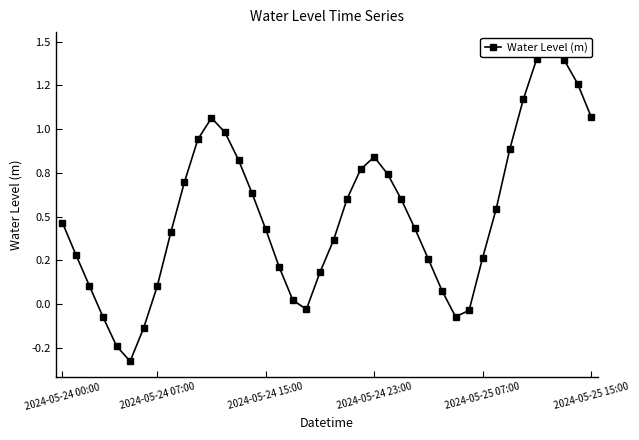

How many interior local peaks (higher than both neighbors) does the data have?

3